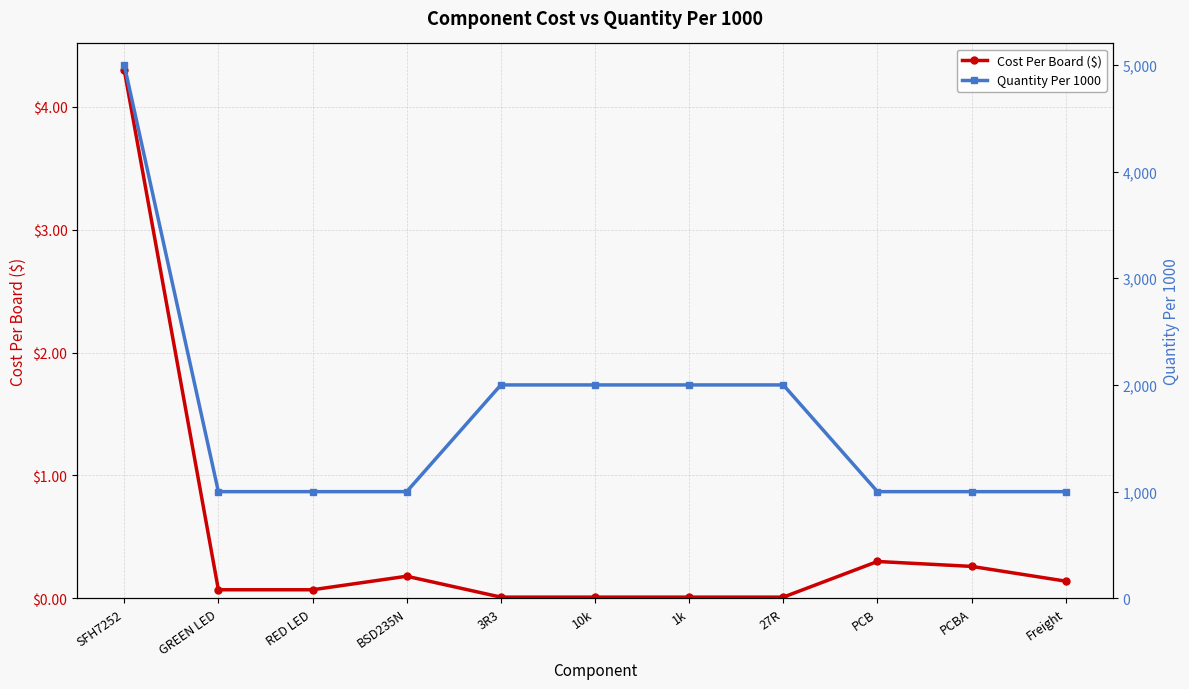

At which label does Cost Per Board ($) reach its minimum?

3R3